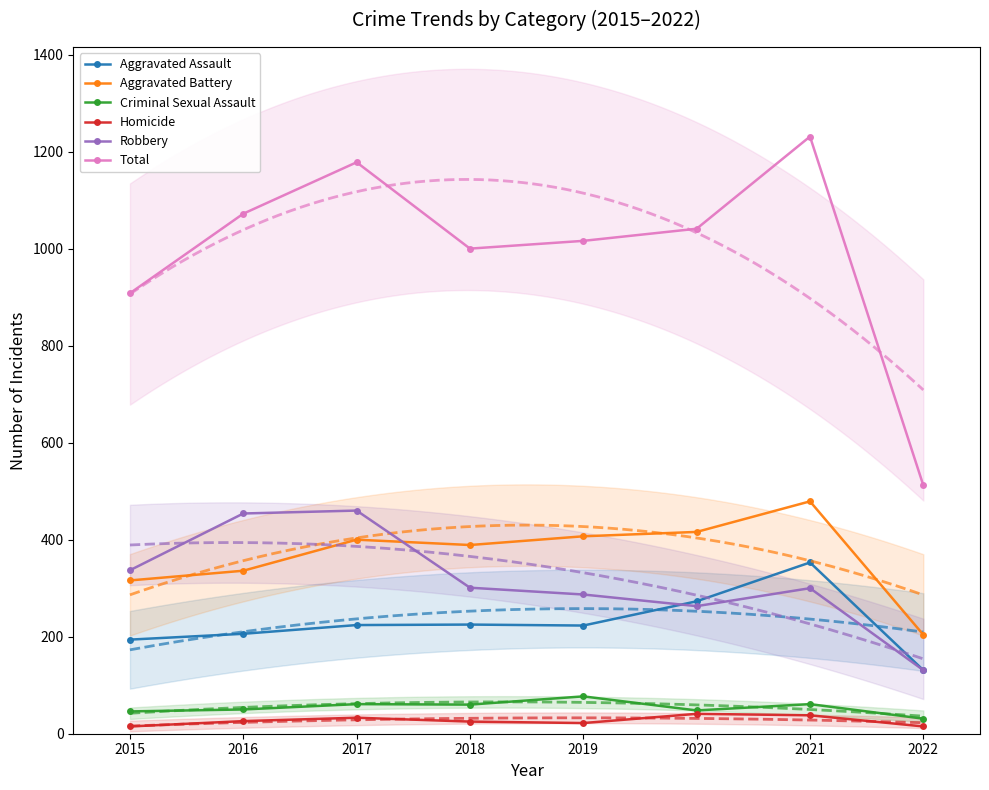

True or false: Robbery and Total cross at least once.

False